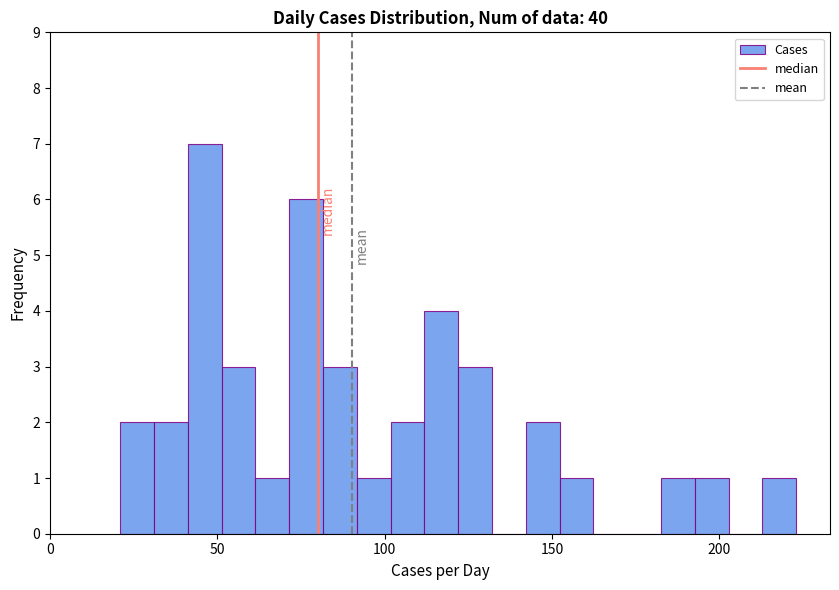

Read against the x-axis, roughly where is the centre of the tallest bar?

45